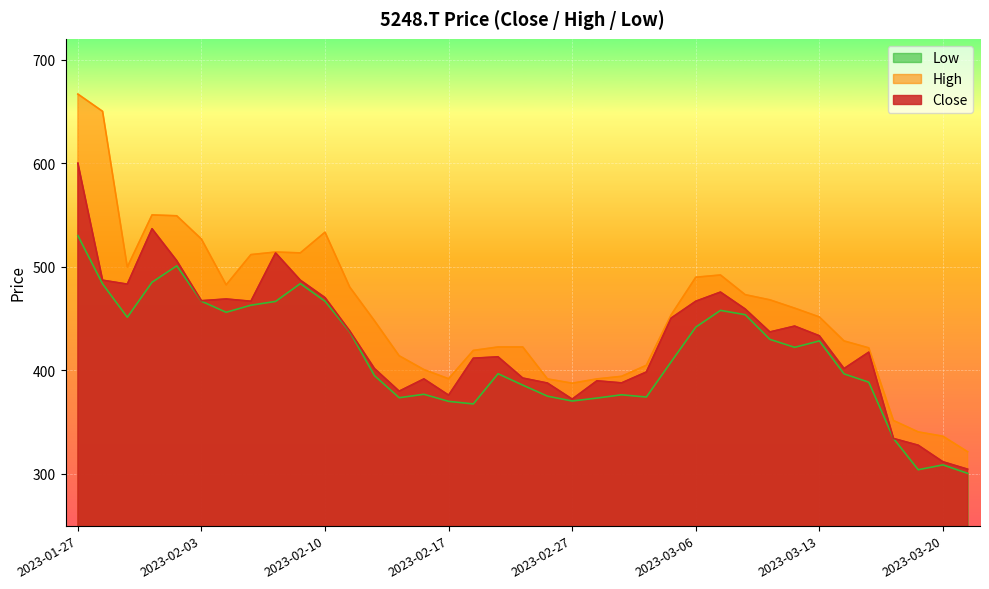

Reading left to right, what are all the values shown in this chart?

Close: 600.0	487.0	483.2	536.7	505.8	467.2	468.8	466.7	513.3	487.0	470.2	438.0	401.7	379.8	391.7	376.0	411.7	413.0	392.5	387.7	372.2	389.8	387.8	398.3	450.3	466.7	475.5	459.2	437.0	442.7	433.3	401.7	417.5	334.2	327.7	311.7	304.5
High: 666.7	650.0	499.7	550.0	549.2	526.7	482.5	511.7	514.2	513.3	533.3	480.3	447.8	414.0	400.7	391.8	419.2	422.5	422.5	391.7	387.5	391.7	394.2	404.8	453.3	489.8	492.0	473.0	468.0	460.0	451.5	428.3	421.7	351.5	340.5	336.3	321.3
Low: 530.0	483.3	451.2	485.0	500.8	466.7	456.0	462.8	466.5	483.7	466.7	437.2	394.8	373.5	376.8	370.0	367.5	396.7	385.7	375.0	370.3	373.2	376.3	374.2	408.0	441.7	457.8	453.7	429.8	422.2	428.3	396.5	388.5	334.2	304.0	308.7	300.5